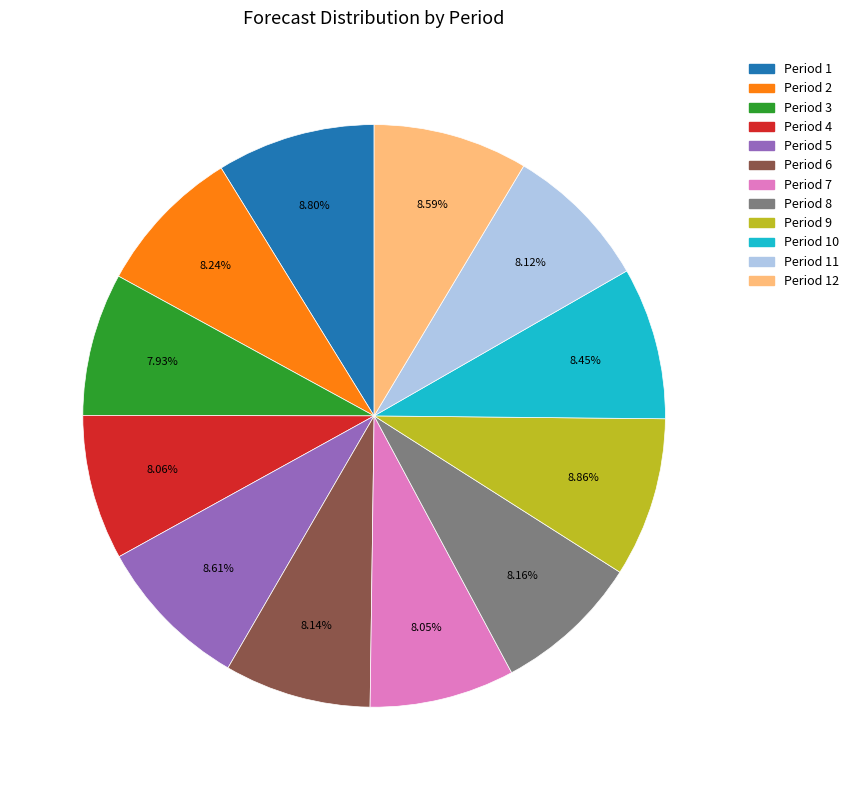

Does any single category account for the majority?

No